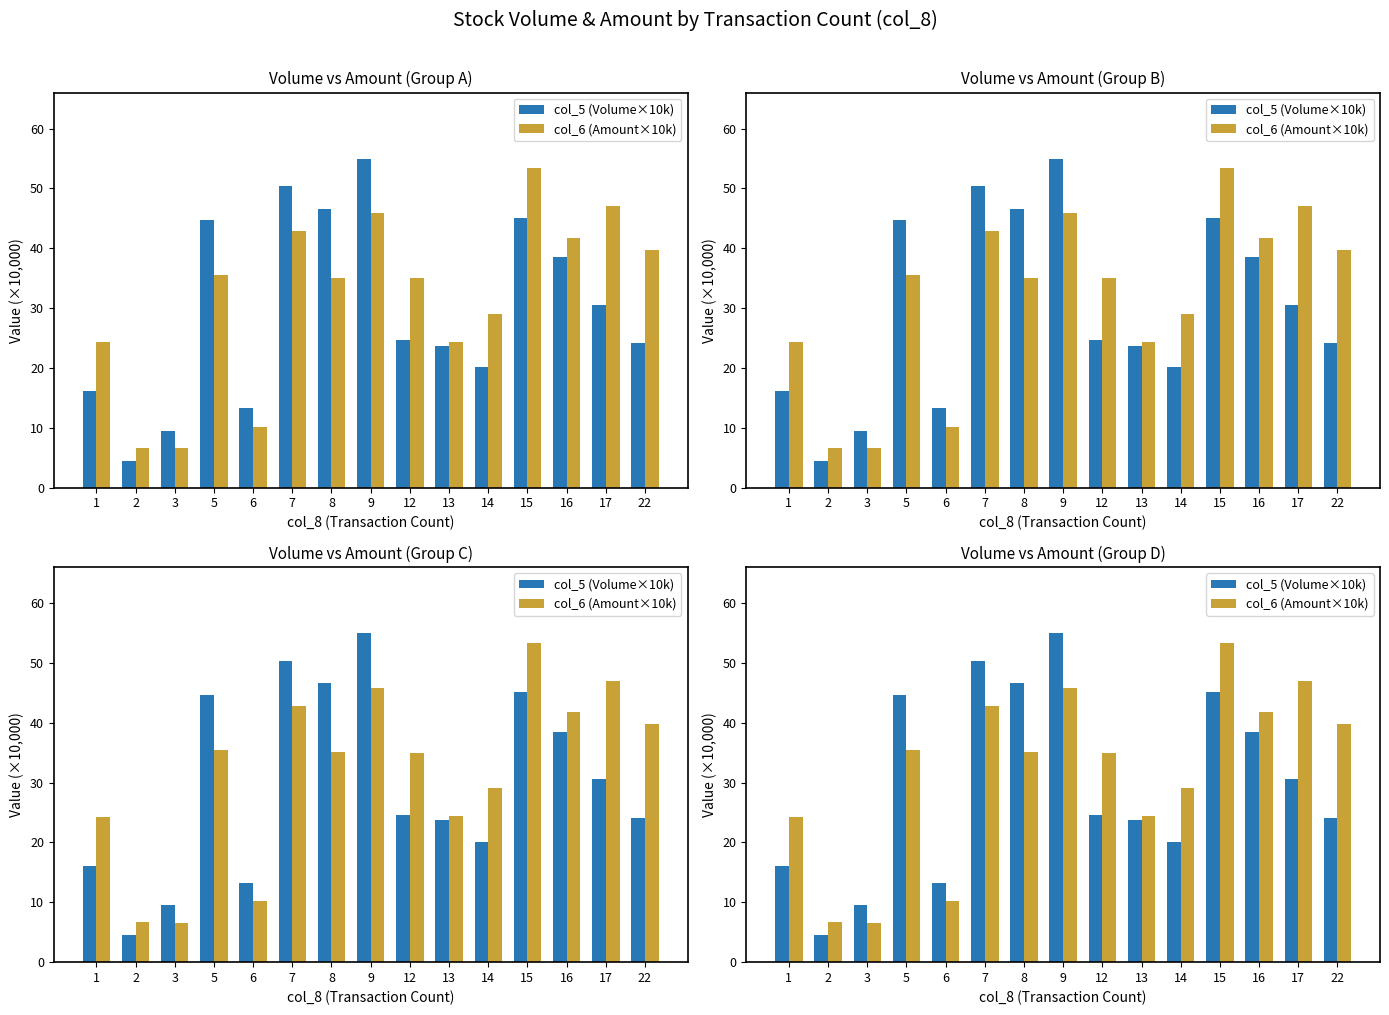

What are all the series names shown in the legend?

col_5 (Volume×10k), col_6 (Amount×10k)